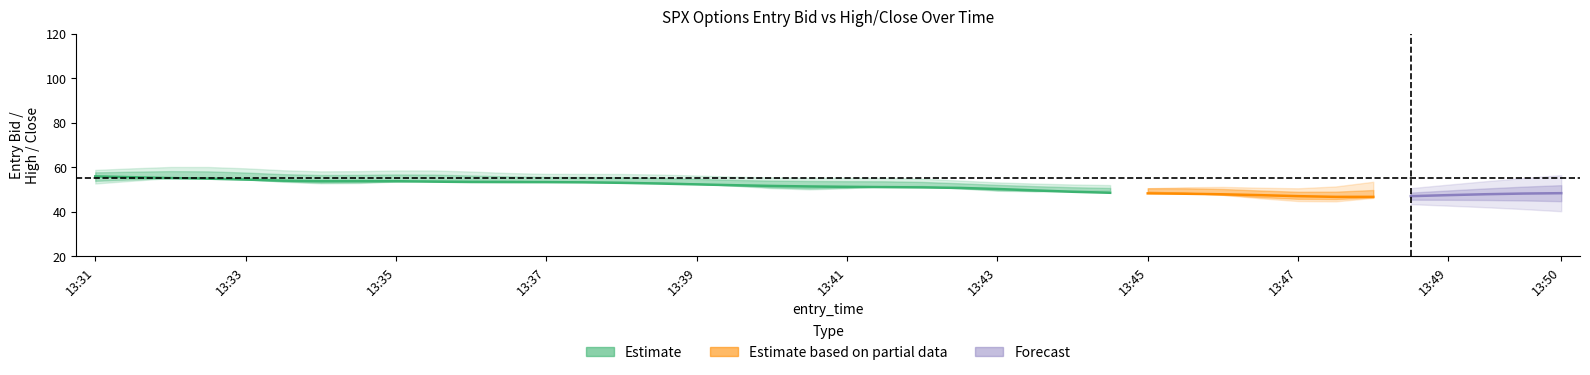

Is the value of entry_bid at 13:41 greater than the value of high at 13:44?

No